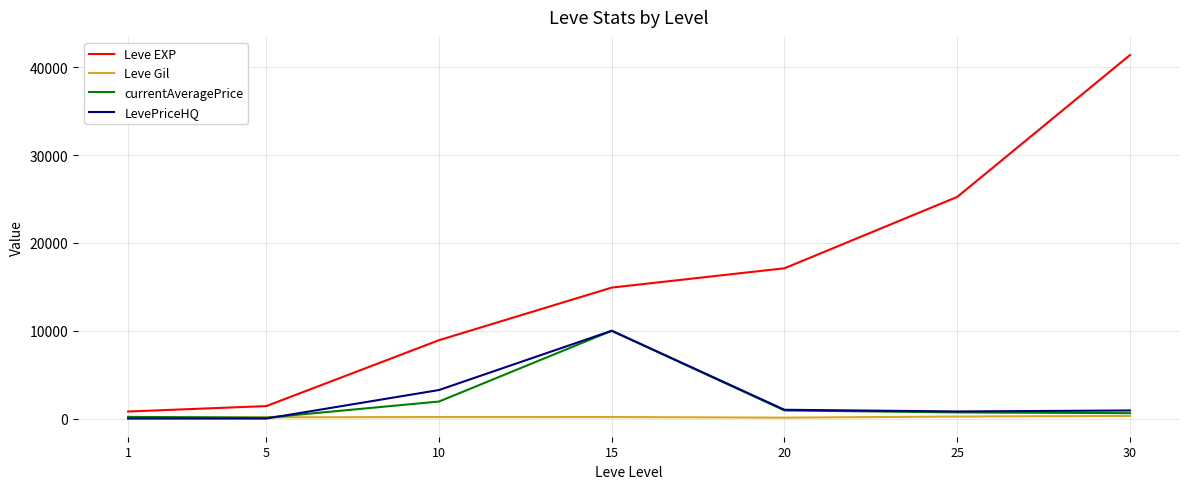

Which series has the largest total across all categories?

Leve EXP